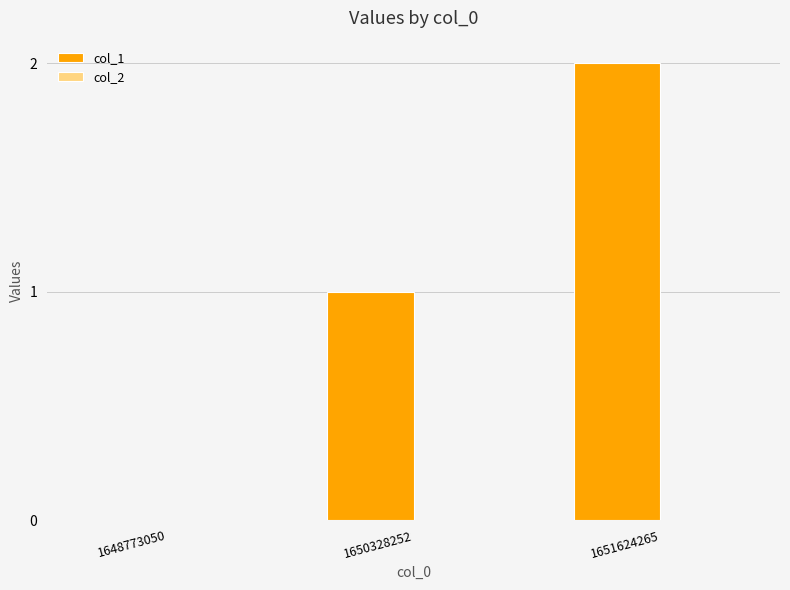

The chart shows a value of 0 at 1650328252. True or false?

False